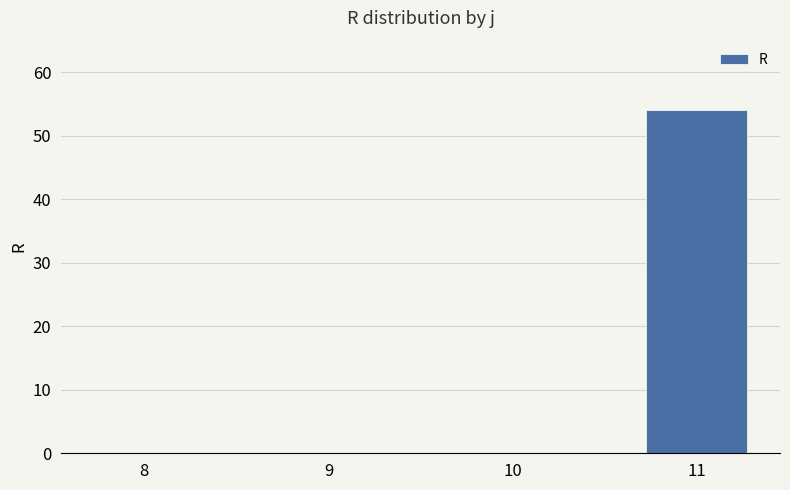

The chart shows a value of 0 at 8. True or false?

True